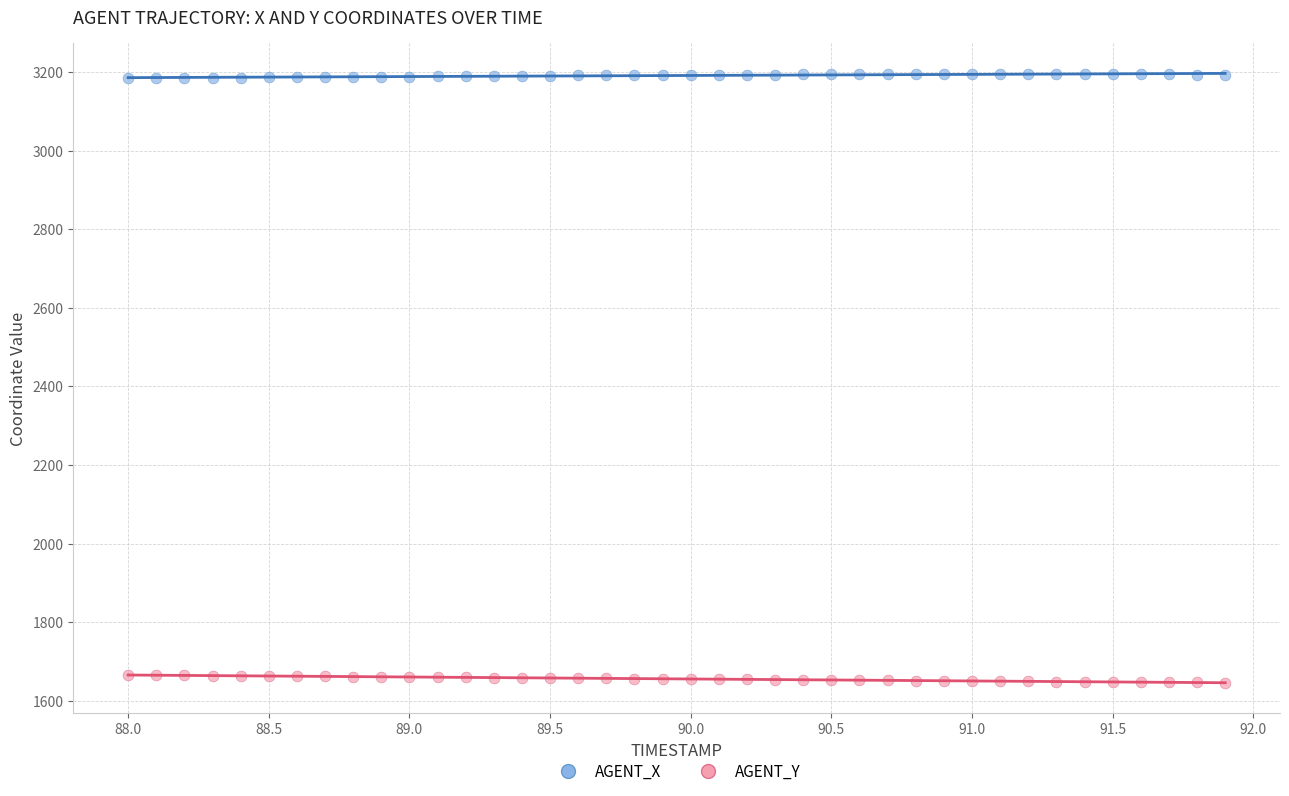

Which series reaches the minimum Y coordinate?

AGENT_Y